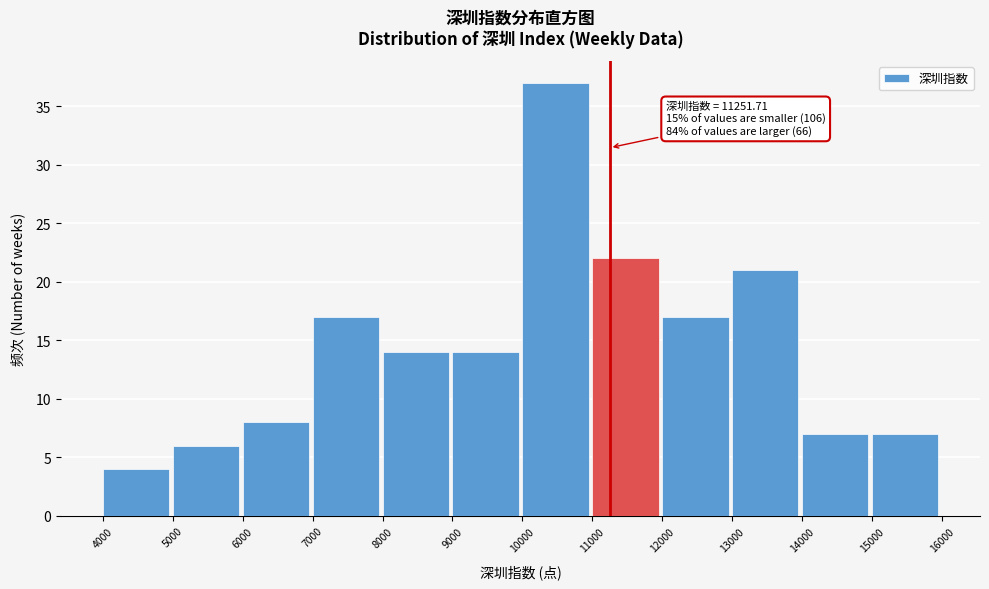

Over which range of the x-axis is the bar tallest?

10000 to 11000